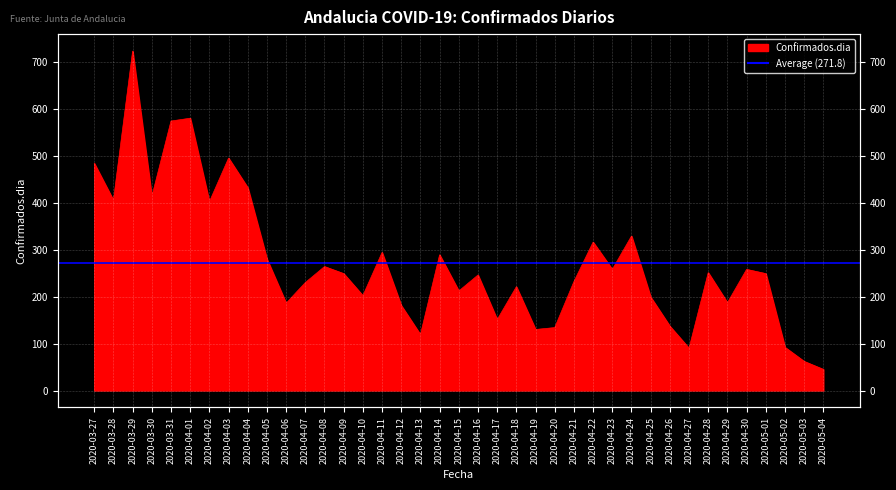

Reading left to right, transcribe all the data shown in this chart.

2020-03-27=484	2020-03-28=405	2020-03-29=723	2020-03-30=413	2020-03-31=574	2020-04-01=580	2020-04-02=402	2020-04-03=495	2020-04-04=432	2020-04-05=280	2020-04-06=186	2020-04-07=230	2020-04-08=264	2020-04-09=249	2020-04-10=202	2020-04-11=294	2020-04-12=181	2020-04-13=119	2020-04-14=289	2020-04-15=212	2020-04-16=246	2020-04-17=151	2020-04-18=221	2020-04-19=130	2020-04-20=134	2020-04-21=232	2020-04-22=316	2020-04-23=258	2020-04-24=329	2020-04-25=199	2020-04-26=137	2020-04-27=90	2020-04-28=251	2020-04-29=187	2020-04-30=258	2020-05-01=249	2020-05-02=92	2020-05-03=62	2020-05-04=45